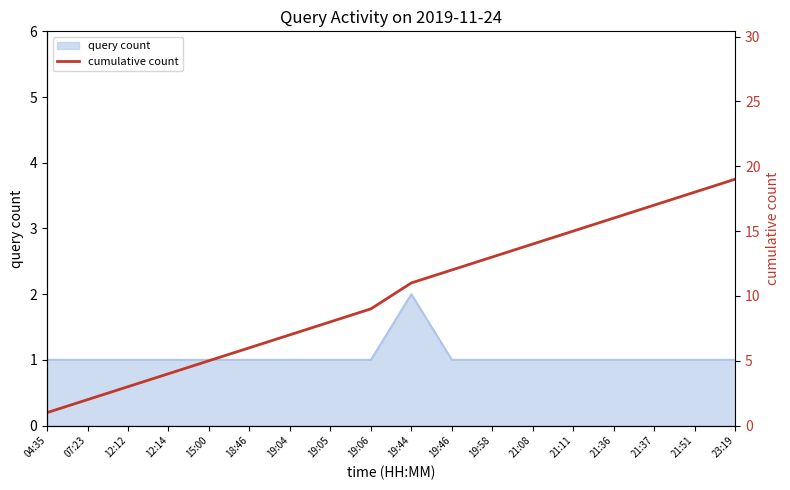

Reading right to left, what are all the values shown in this chart?

19	18	17	16	15	14	13	12	11	9	8	7	6	5	4	3	2	1